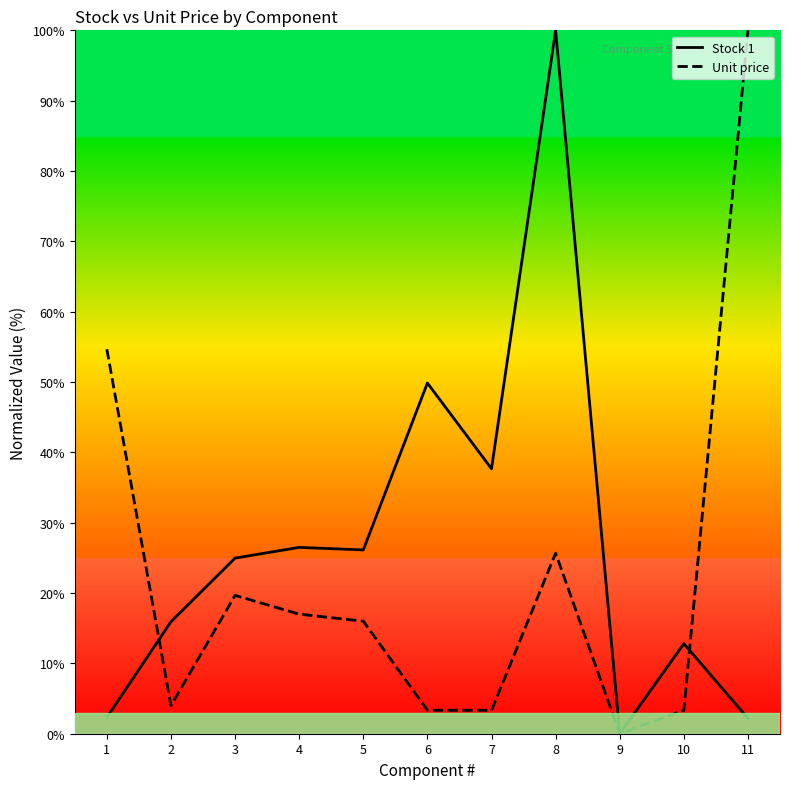

Rank the series at 3 from highest to lowest value.

Stock 1, Unit price